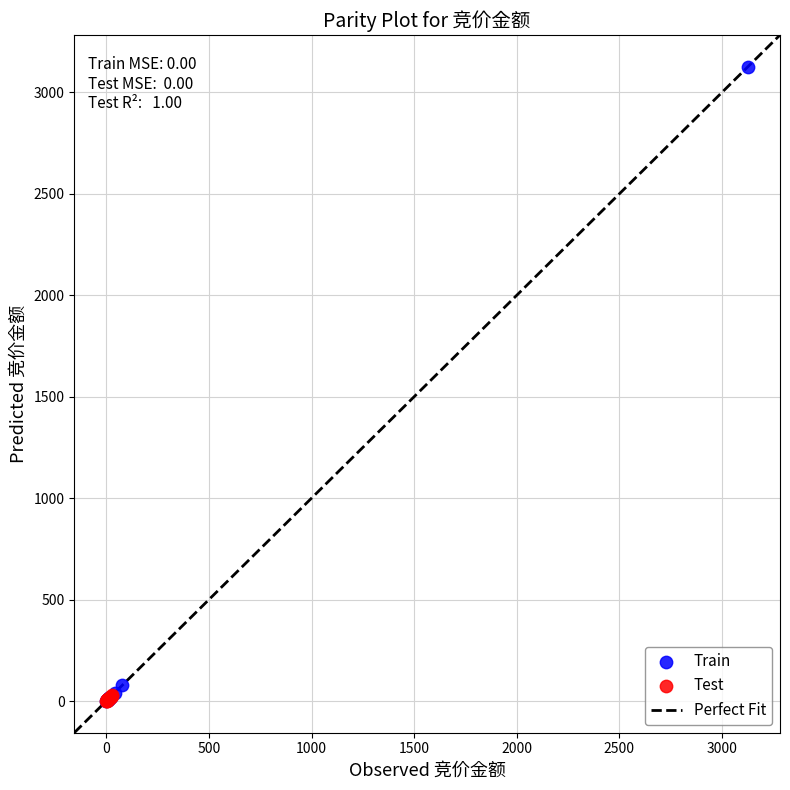

Which series reaches the maximum Y coordinate?

Train